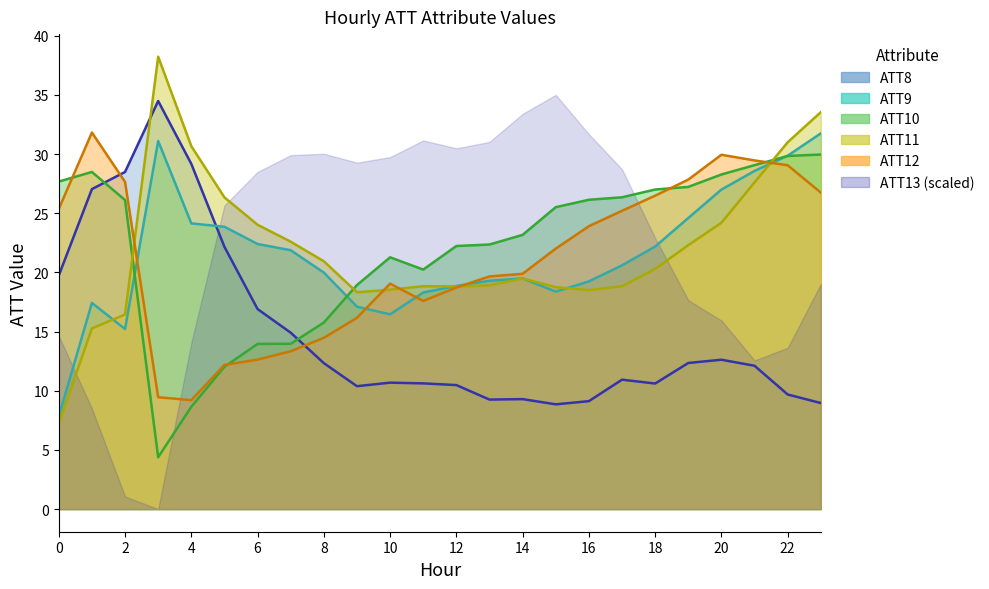

What is the value of the ATT10 point at the 12th from the left?

20.2